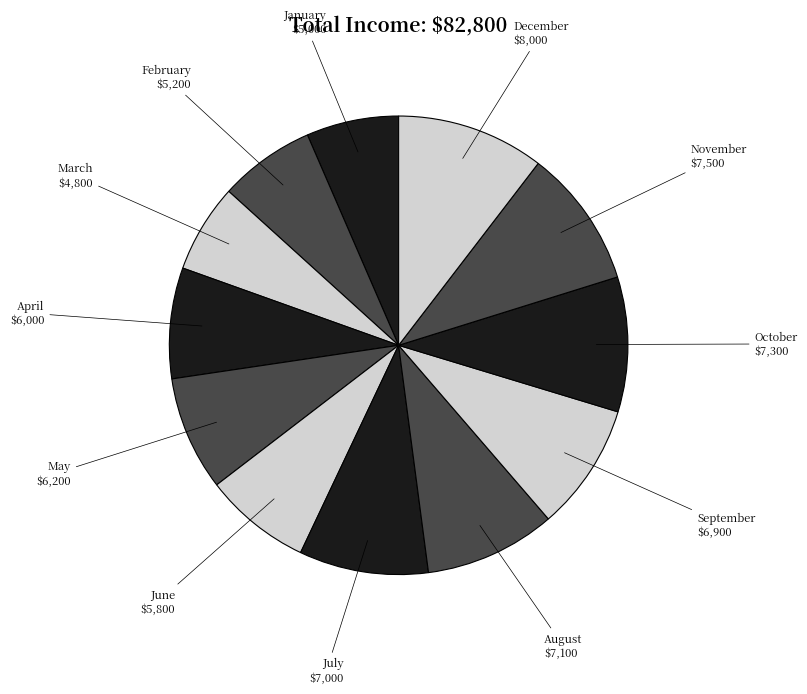

Combined, do October and June account for over 50%?

No